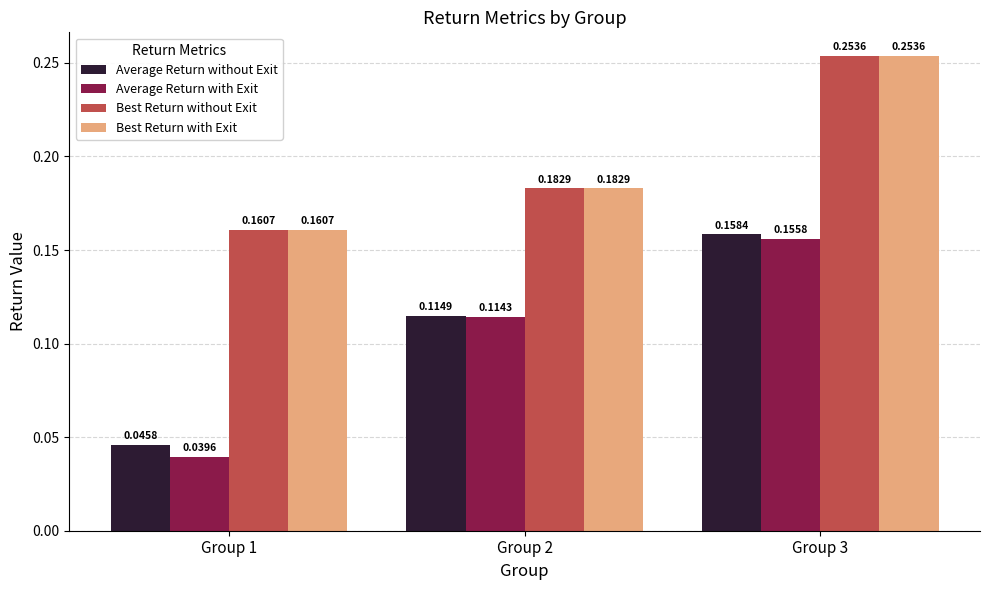

Is it true that Average Return without Exit equals 0.3 at Group 3?

False